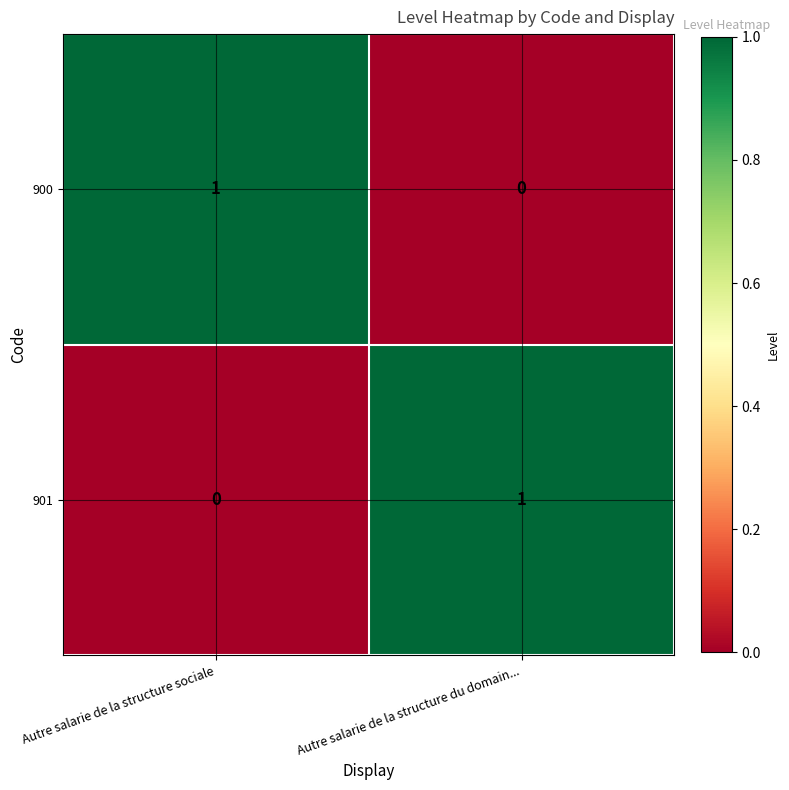

What is the total value across all series at Autre salarie de la structure sociale?

1